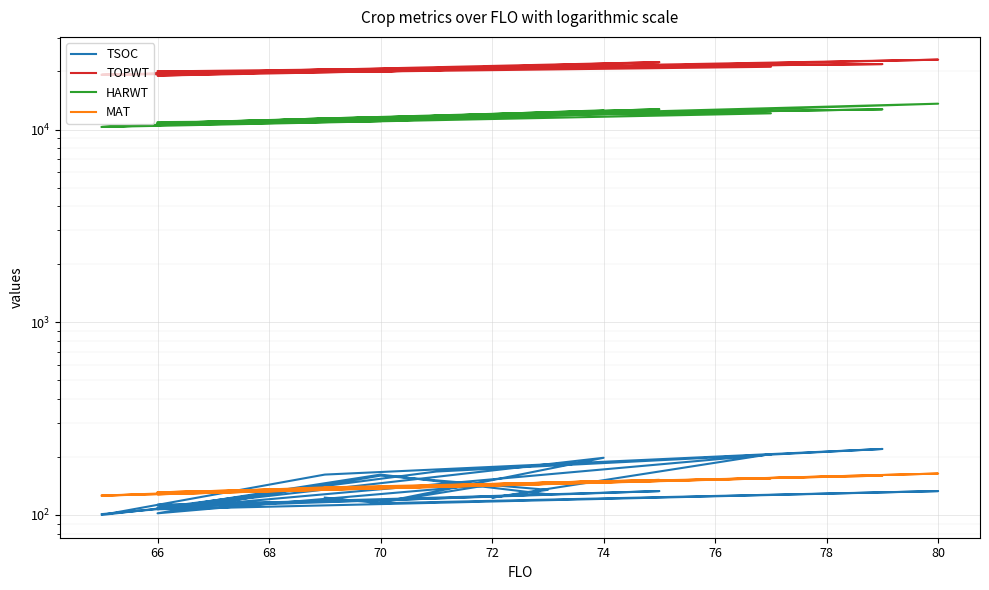

What is the average value of the MAT series?

141